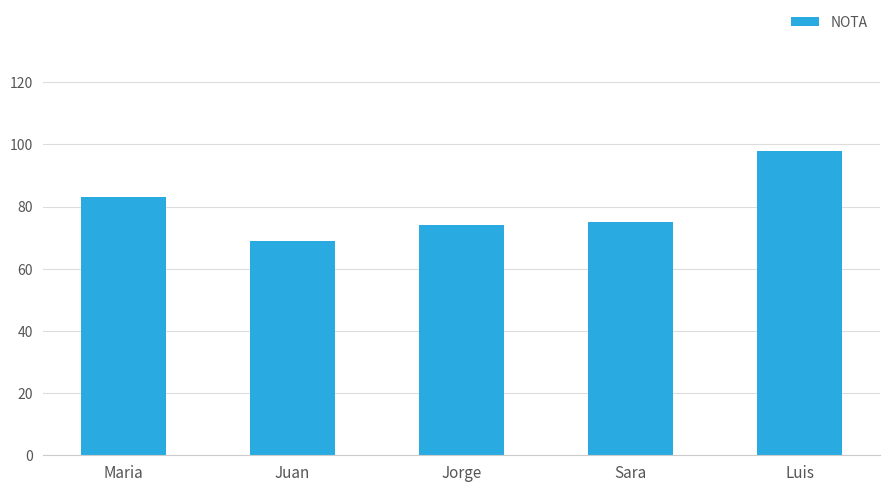

Which label corresponds to the largest value in the chart?

Luis